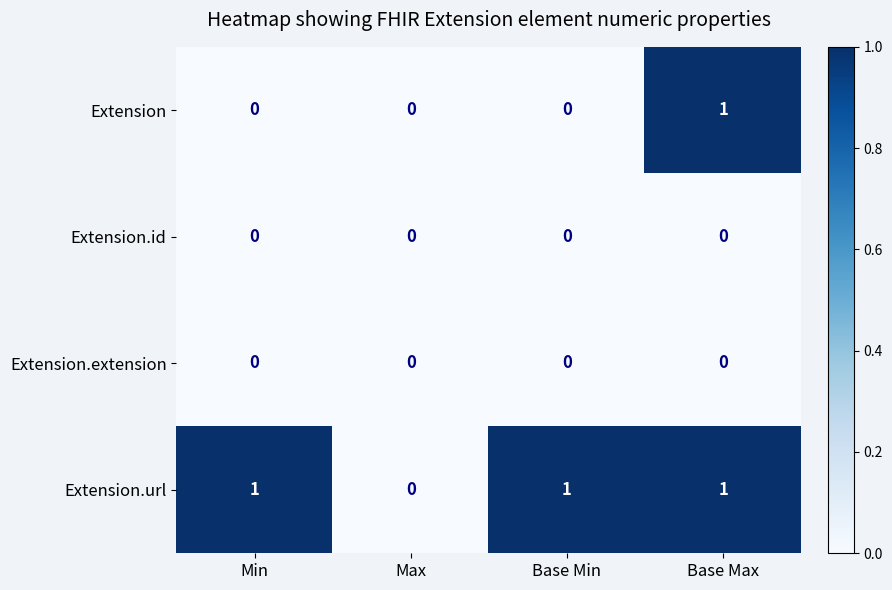

What is the difference between the highest and lowest values at Base Min?

1